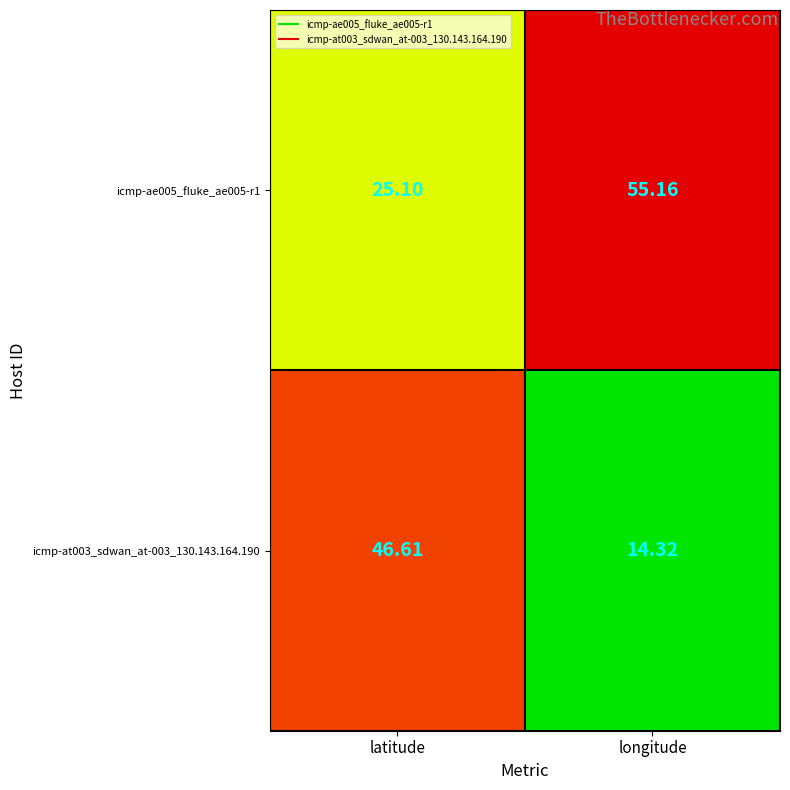

Where does the icmp-at003_sdwan_at-003_130.143.164.190 series first go above 46?

latitude